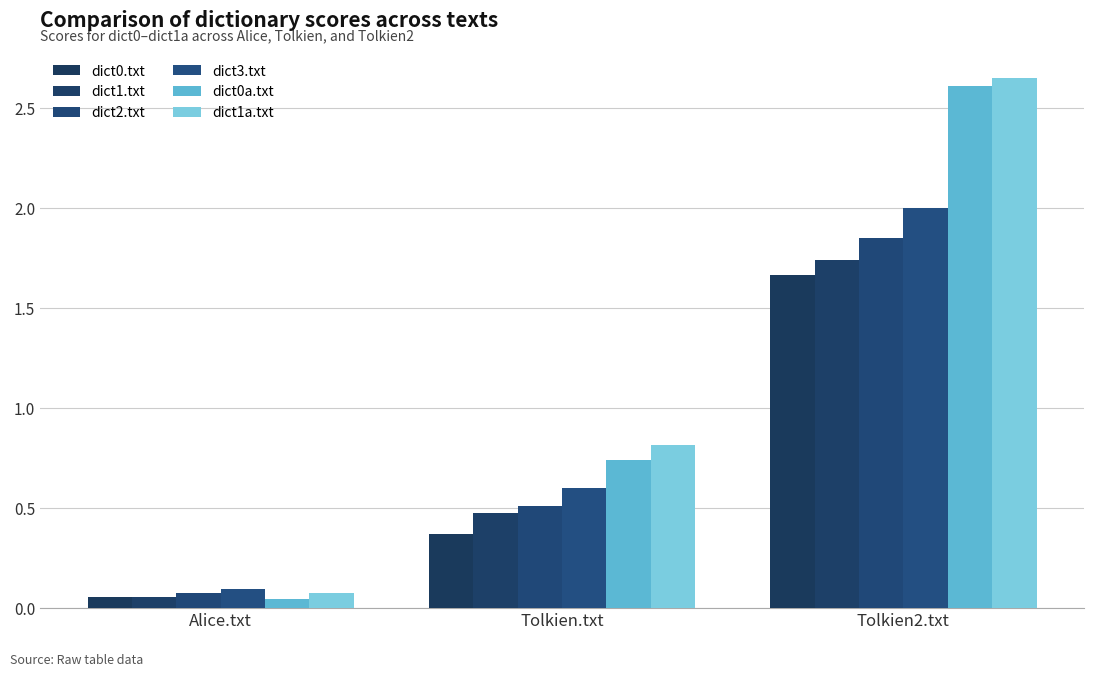

List the series in order of their peak value, highest first.

dict1a.txt, dict0a.txt, dict3.txt, dict2.txt, dict1.txt, dict0.txt